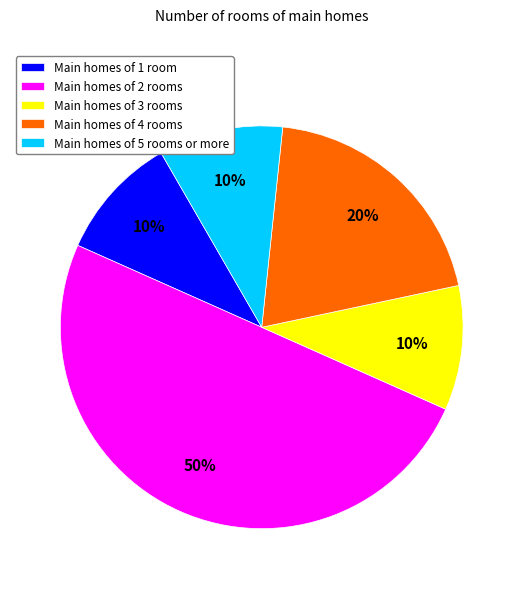

Does Main homes of 3 rooms represent more than half of the total?

No